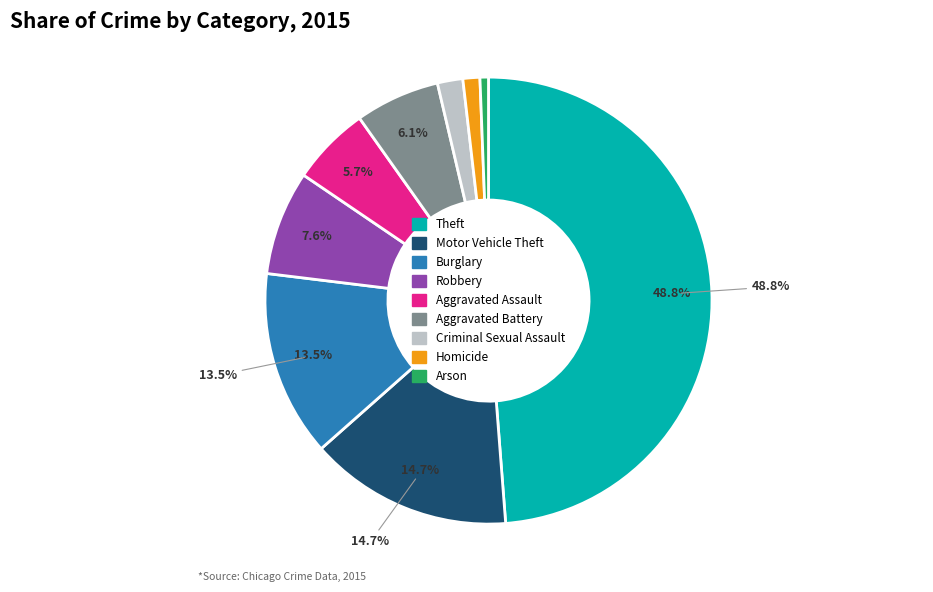

To the nearest percent, what is the difference between the Aggravated Battery and Theft slice percentages?

43%